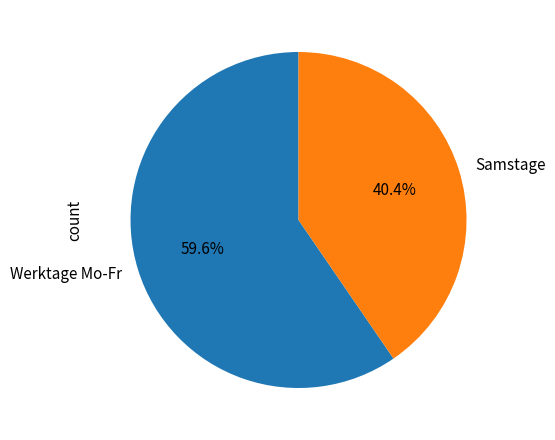

Is the sum of Werktage Mo-Fr and Samstage greater than half?

Yes